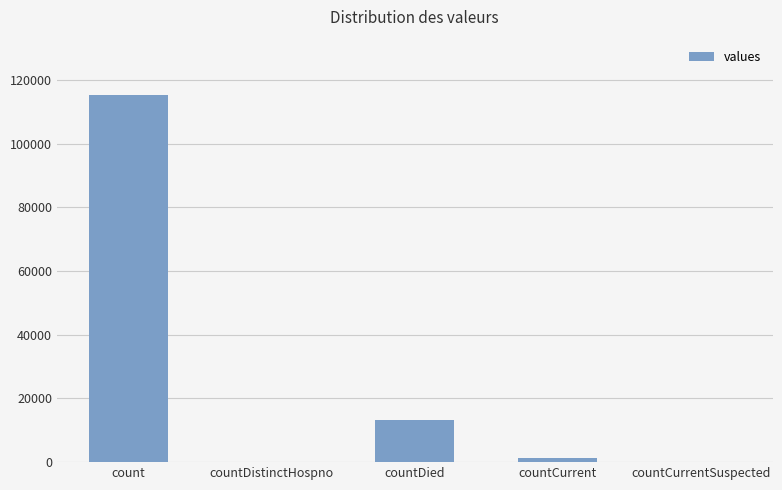

At which category does the chart reach its peak across all series?

count